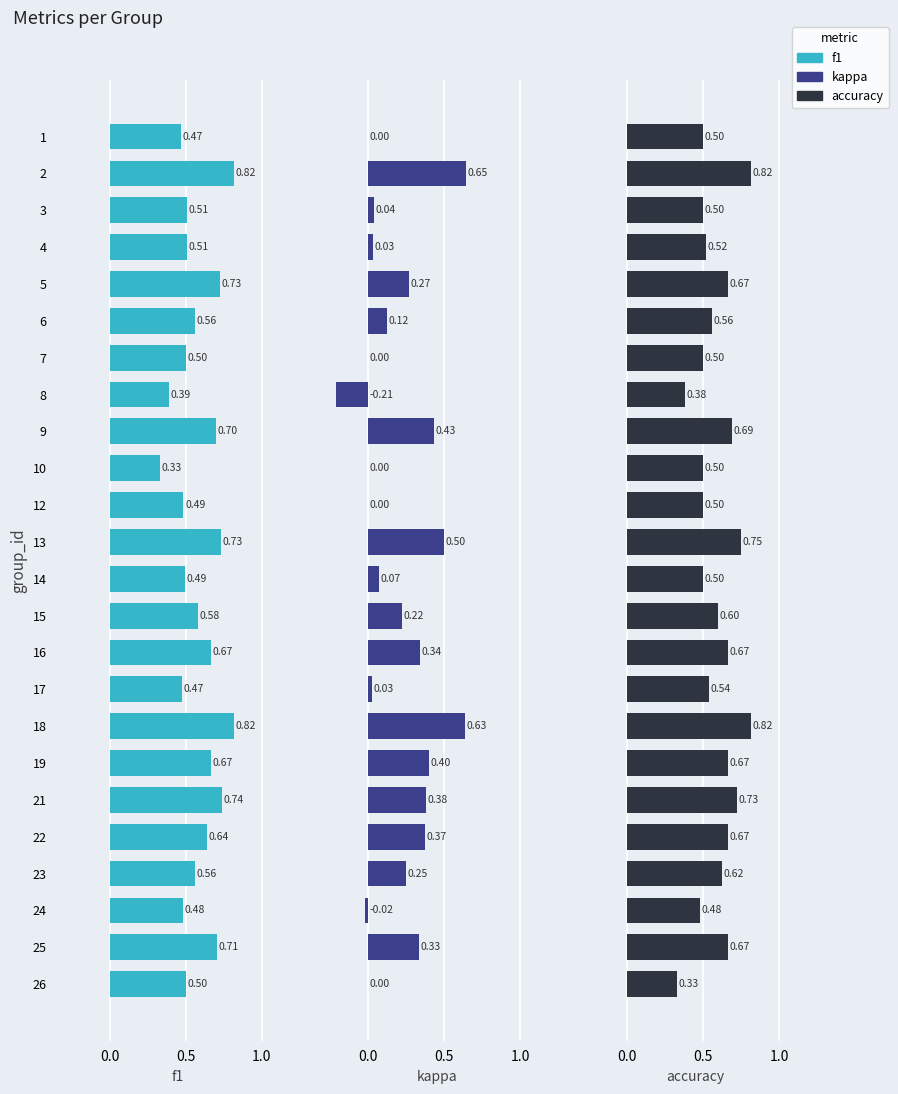

Rank the series by their maximum value, from lowest to highest.

kappa, f1, accuracy